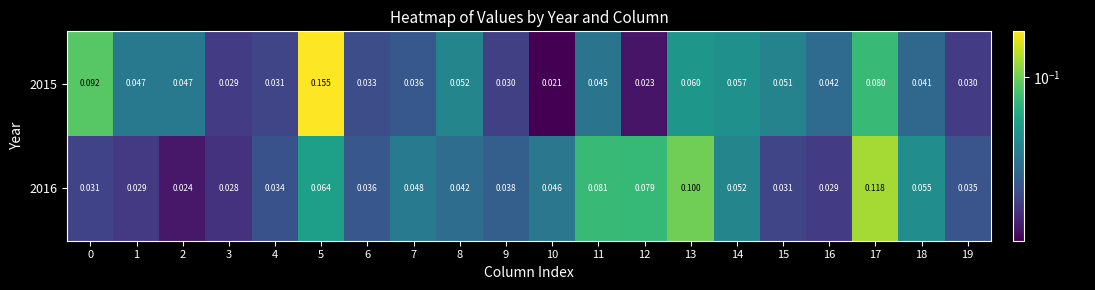

Is the value of 2015 at 5 greater than the value of 2016 at 7?

Yes